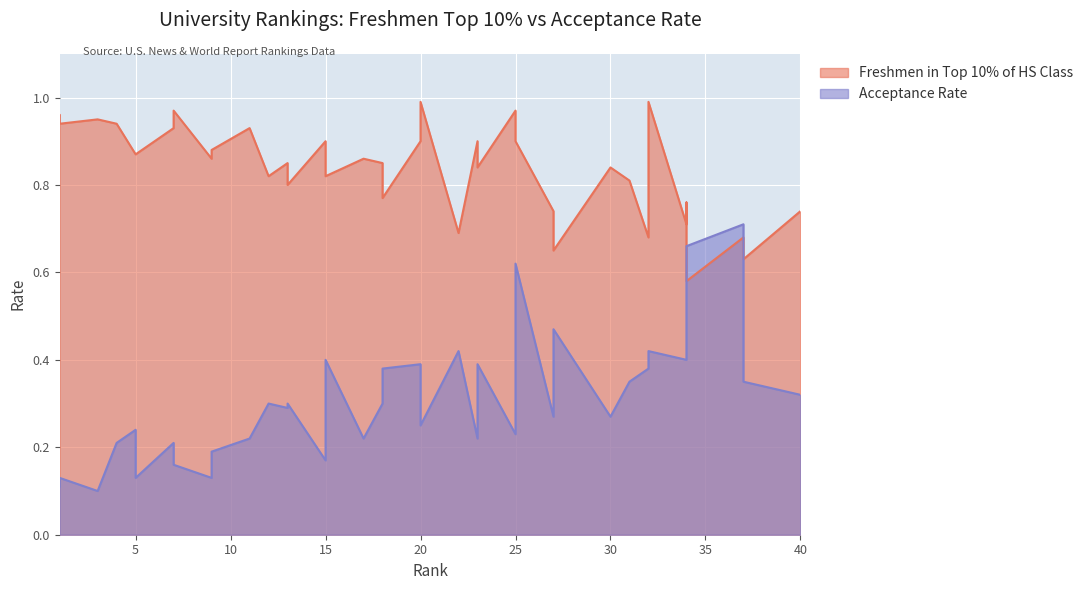

Reading right to left, what are all the values shown in this chart?

Freshmen in Top 10% of HS Class: 0.7	0.6	0.7	0.7	0.6	0.8	0.7	1.0	0.7	0.8	0.8	0.7	0.7	0.7	0.9	1.0	0.8	0.9	0.7	1.0	0.9	0.8	0.8	0.9	0.8	0.9	0.8	0.8	0.8	0.9	0.9	0.9	1.0	0.9	0.9	0.9	0.9	0.9	0.9	1.0
Acceptance Rate: 0.3	0.3	0.7	0.7	0.7	0.5	0.4	0.4	0.4	0.3	0.3	0.5	0.4	0.3	0.6	0.2	0.4	0.2	0.4	0.2	0.4	0.4	0.3	0.2	0.4	0.2	0.3	0.3	0.3	0.2	0.2	0.1	0.2	0.2	0.1	0.2	0.2	0.1	0.1	0.1